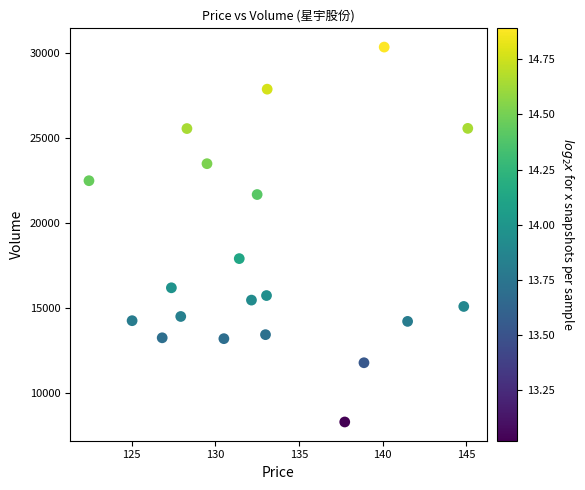

What Y value in the scatter plot is closest to 19339?

17922